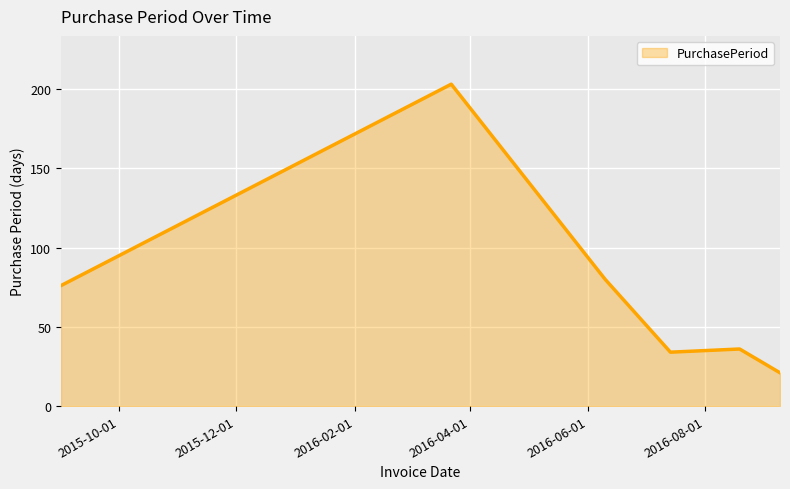

What is the minimum value shown in the chart?

21